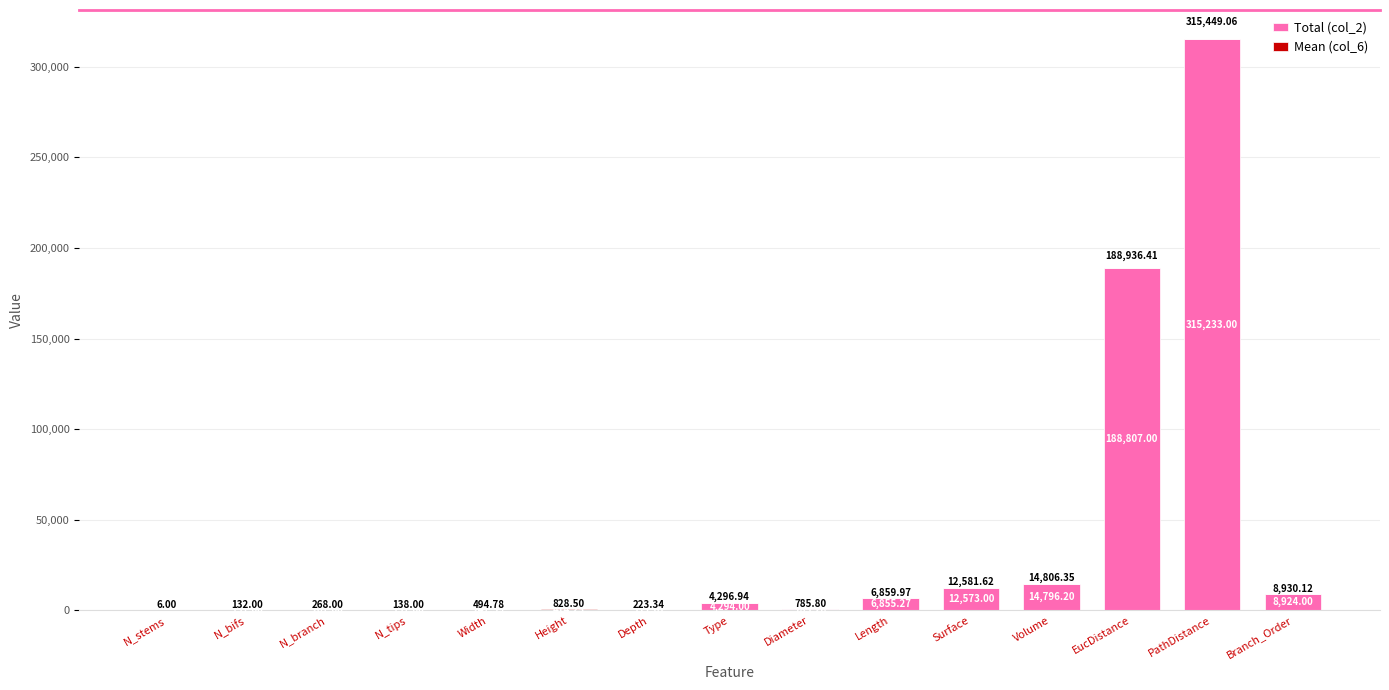

What is the sum of all Total (col_2) values?

553581.0